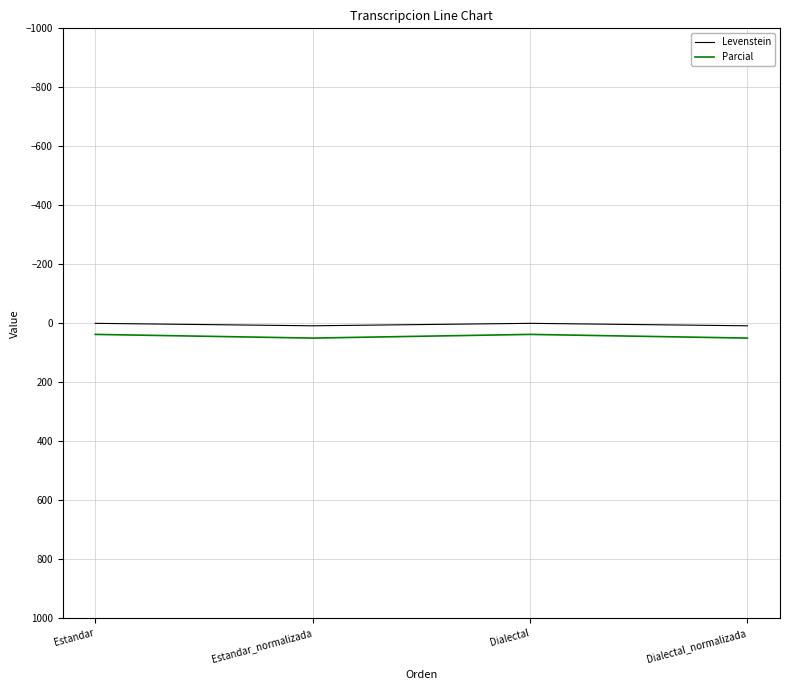

True or false: Levenstein has a value of 0.0 at Estandar.

True